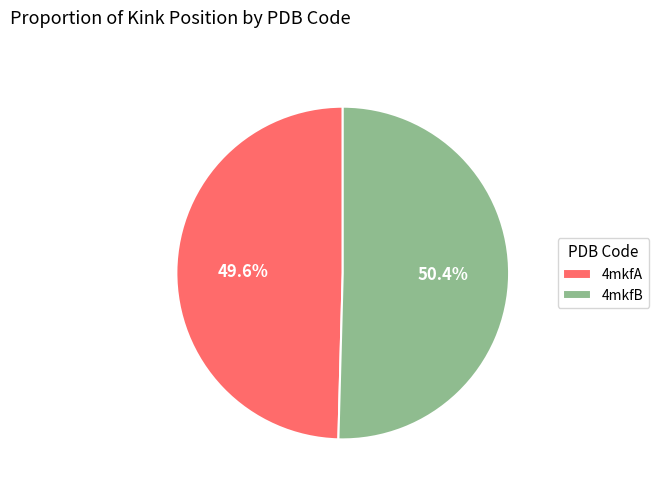

Rank the categories by value from lowest to highest.

4mkfA, 4mkfB